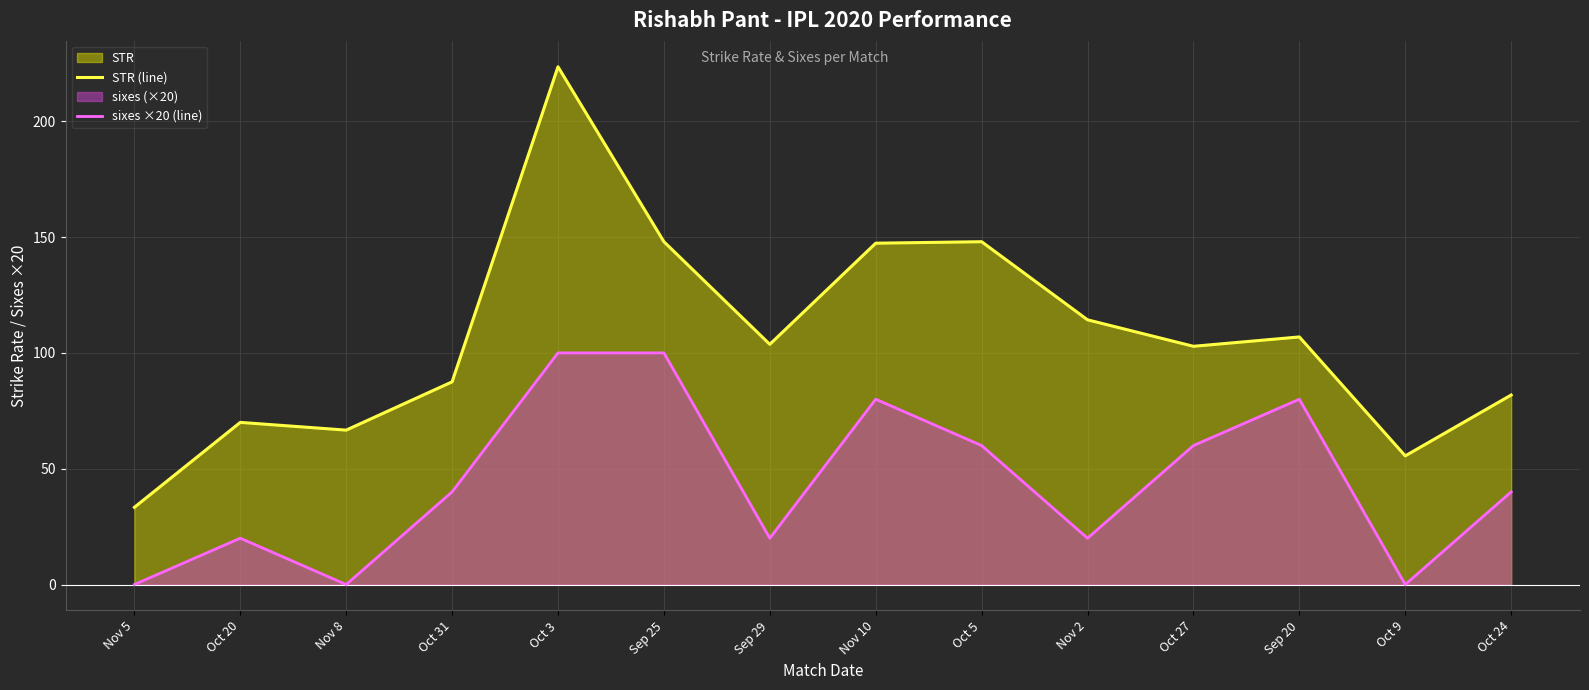

At which category does sixes ×20 (line) reach its first local peak?

Oct 20